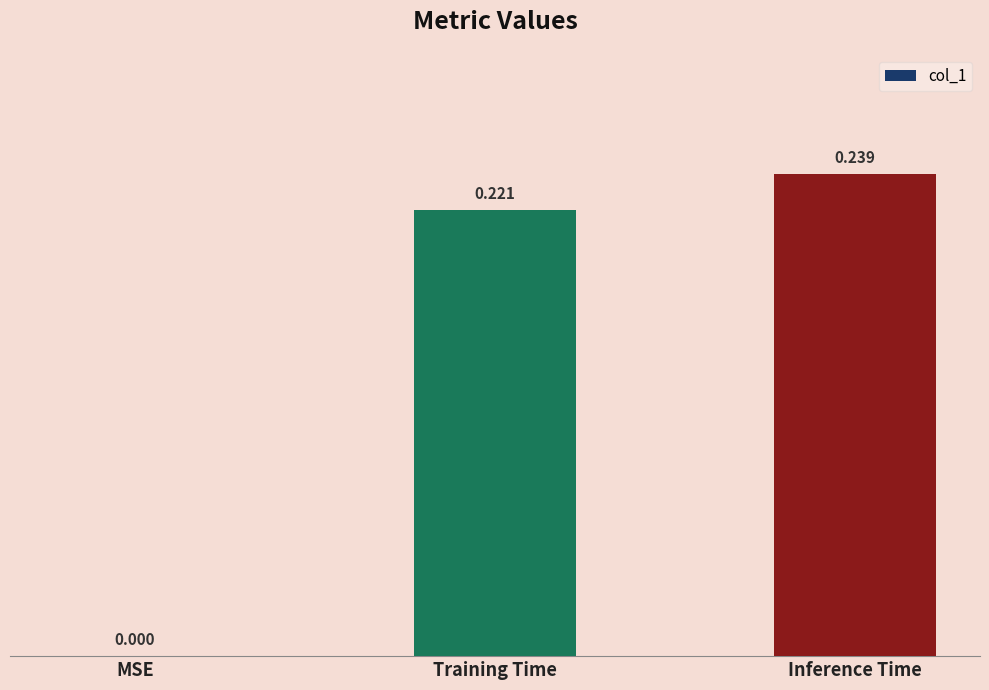

Where is the data nearest to the value 0?

MSE